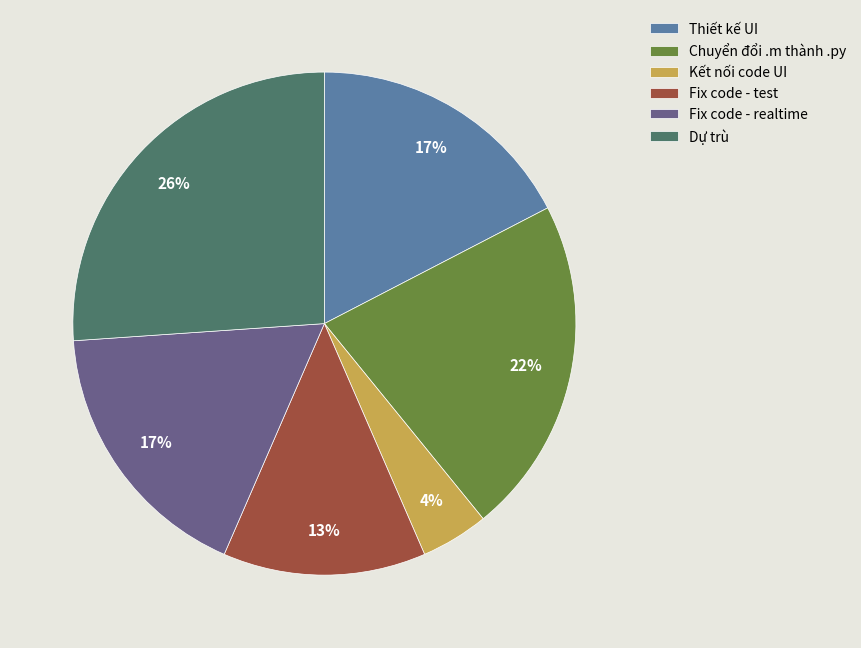

To the nearest percent, what is the average slice percentage?

17%